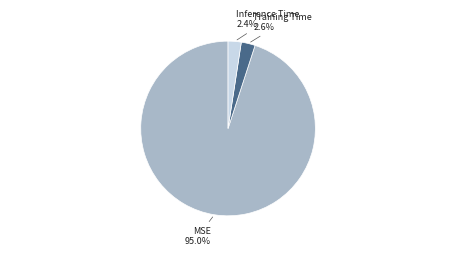

Is it true that Inference Time is 13% of the pie?

False